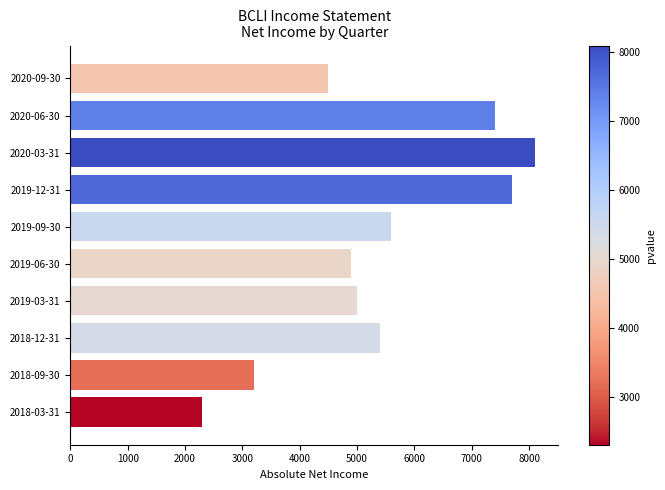

What is the smallest value displayed?

2300